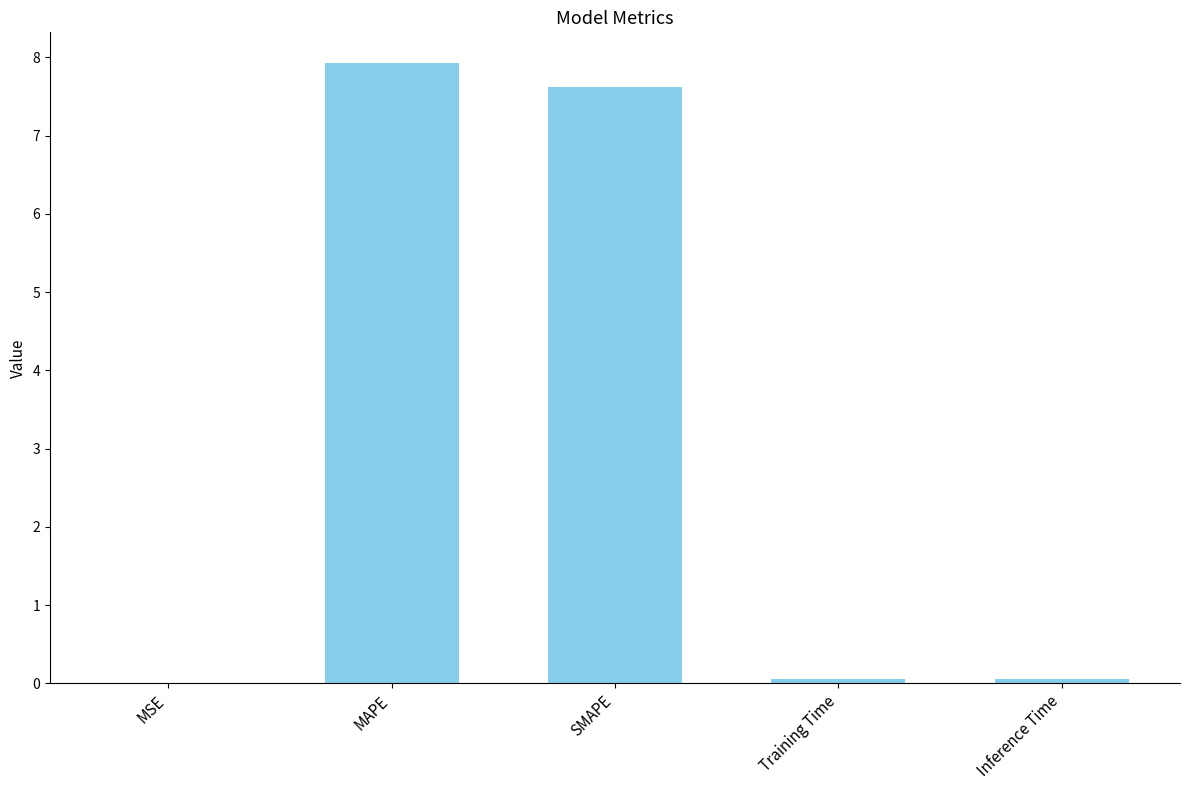

Between Training Time and MAPE, which is larger?

MAPE